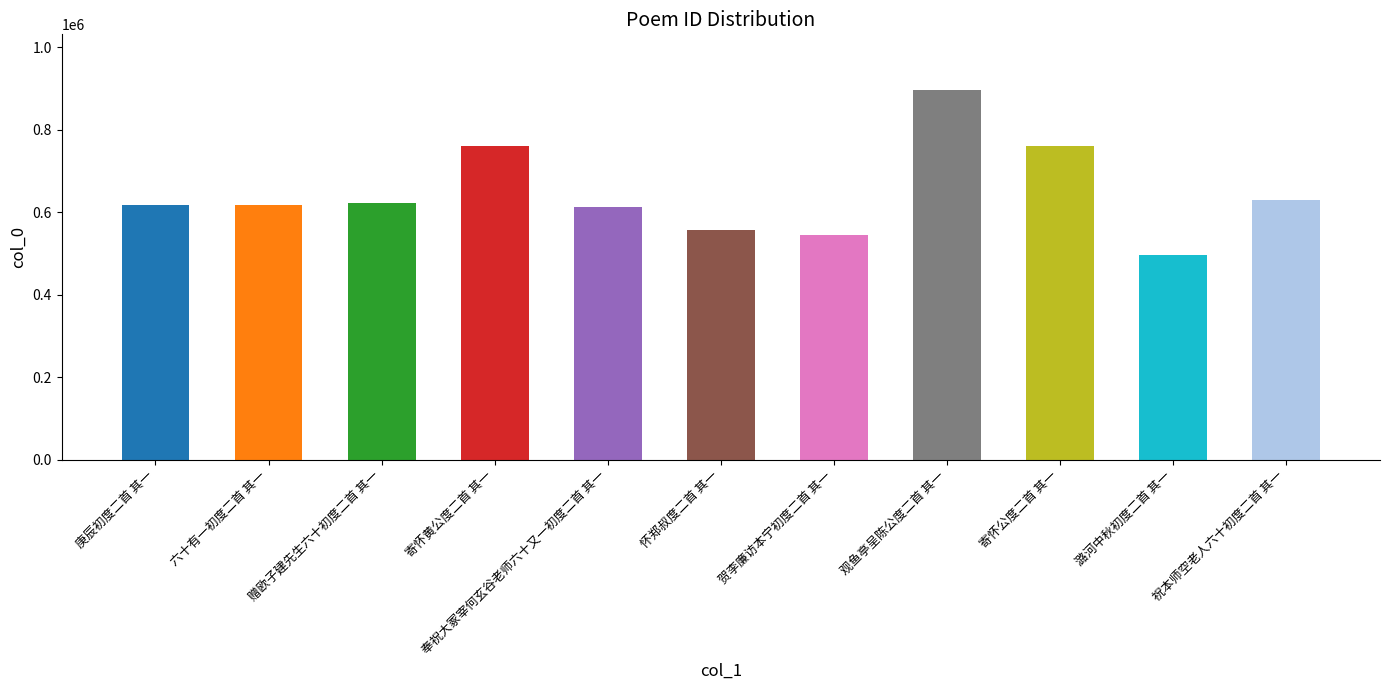

What is the label of the 6th bar from the right?

怀郑叔度二首 其一